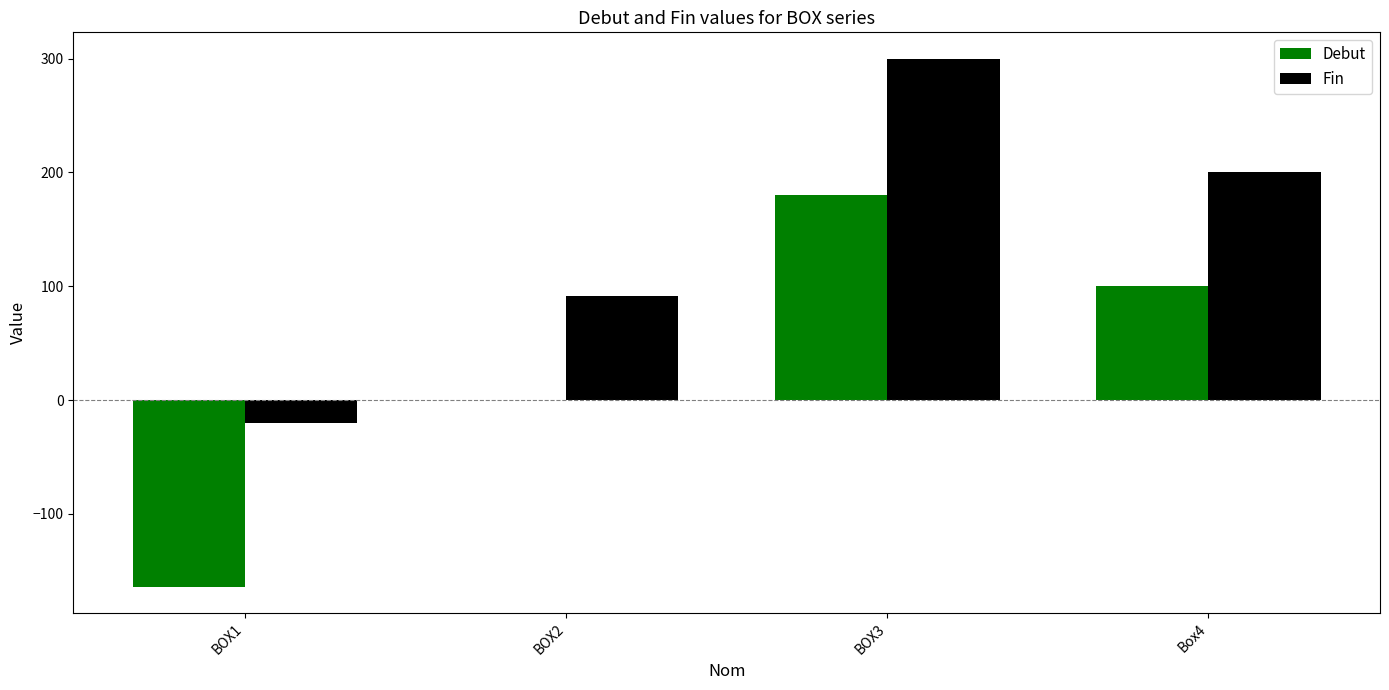

Which series has the largest range (max minus min)?

Debut